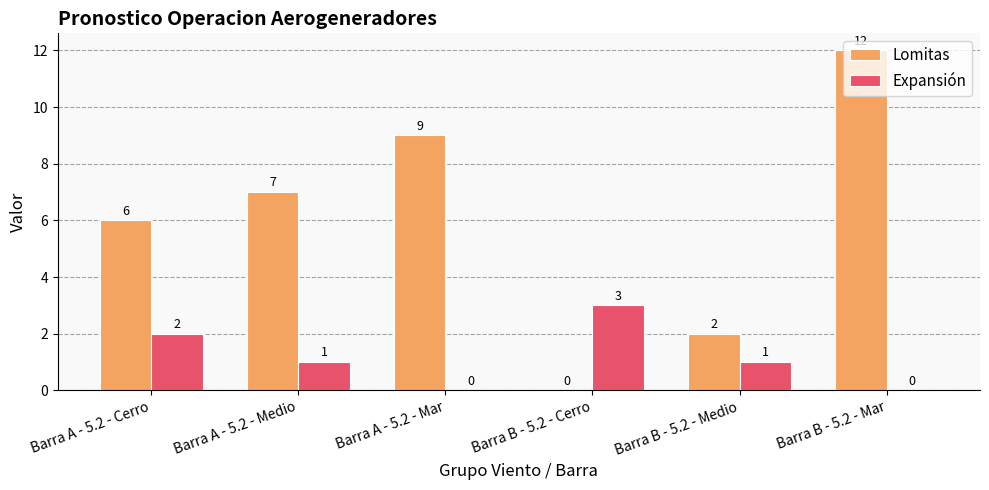

The value of Expansión at Barra A - 5.2 - Mar is 0. True or false?

True